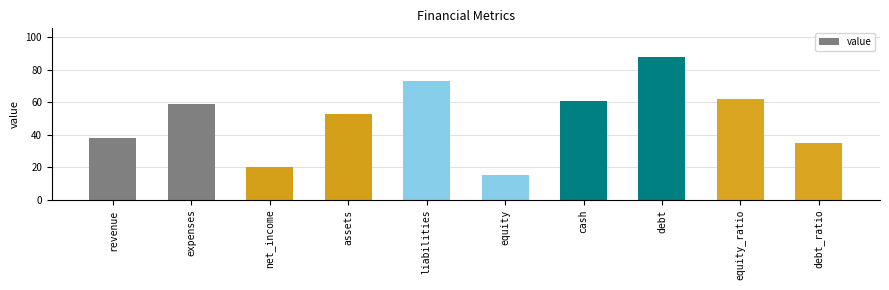

Does the chart contain any negative values?

No